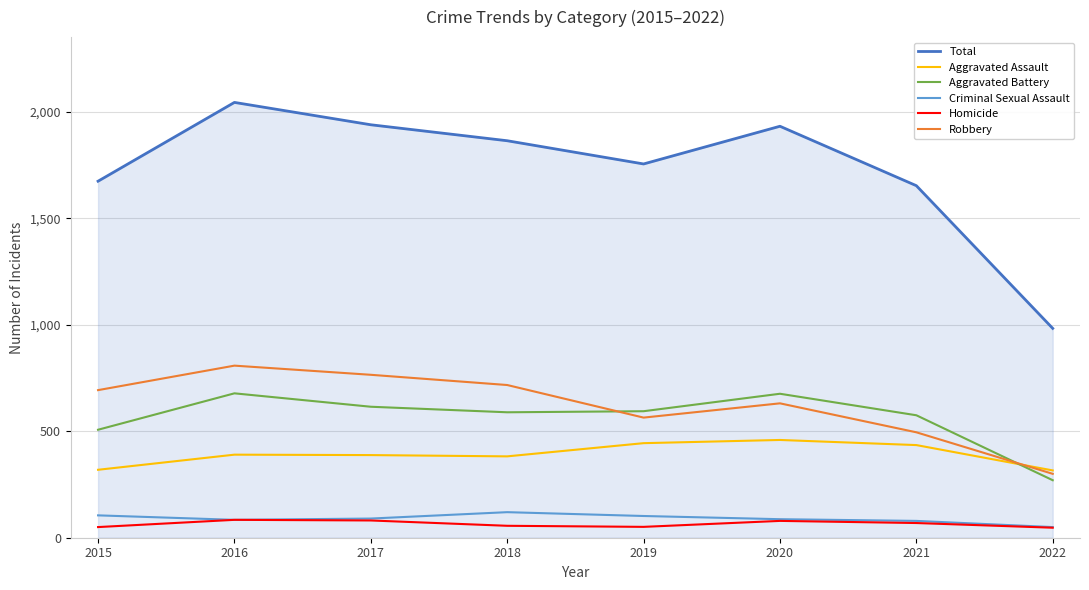

Between 2018 and 2021, which series saw the biggest shift?

Robbery